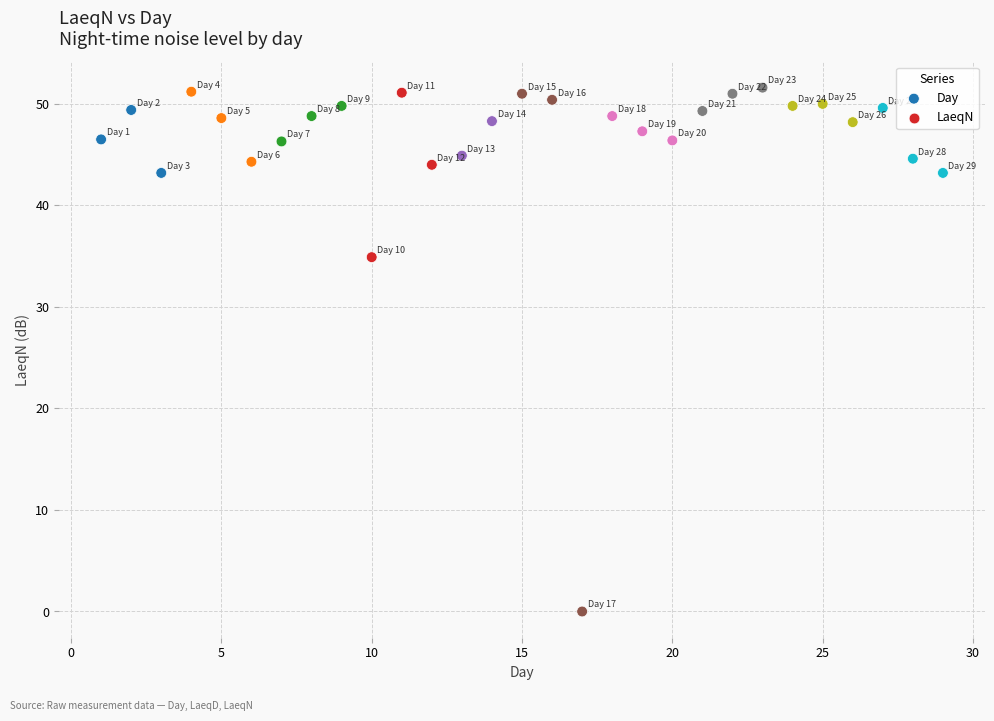

What Y value in the scatter plot is closest to 25?

34.9